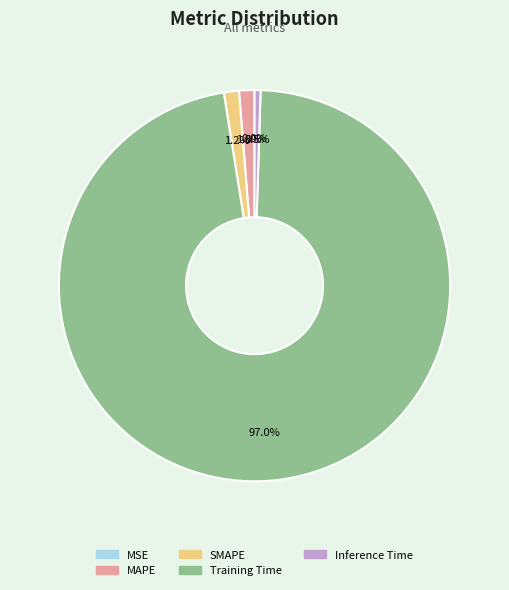

Which slice is the largest?

Training Time